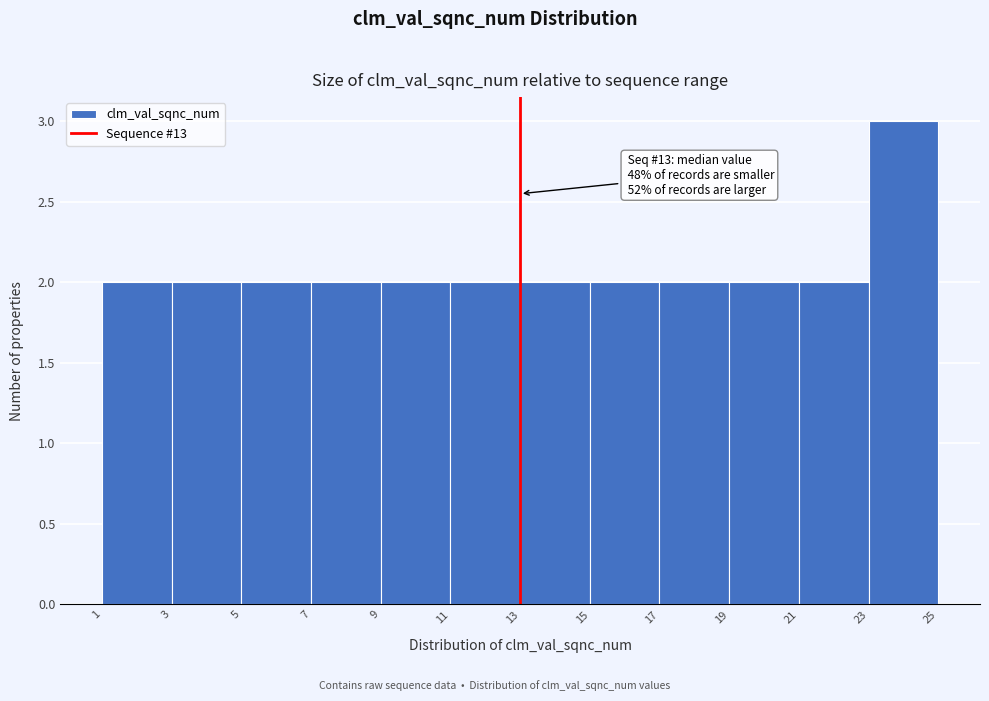

Over which range of the x-axis is the bar tallest?

23 to 25